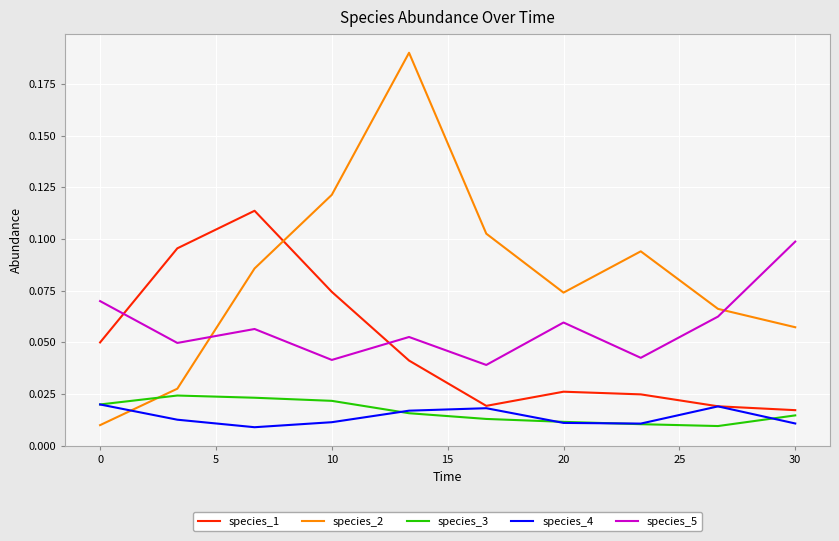

Rank the series by their maximum value, from lowest to highest.

species_4, species_3, species_5, species_1, species_2